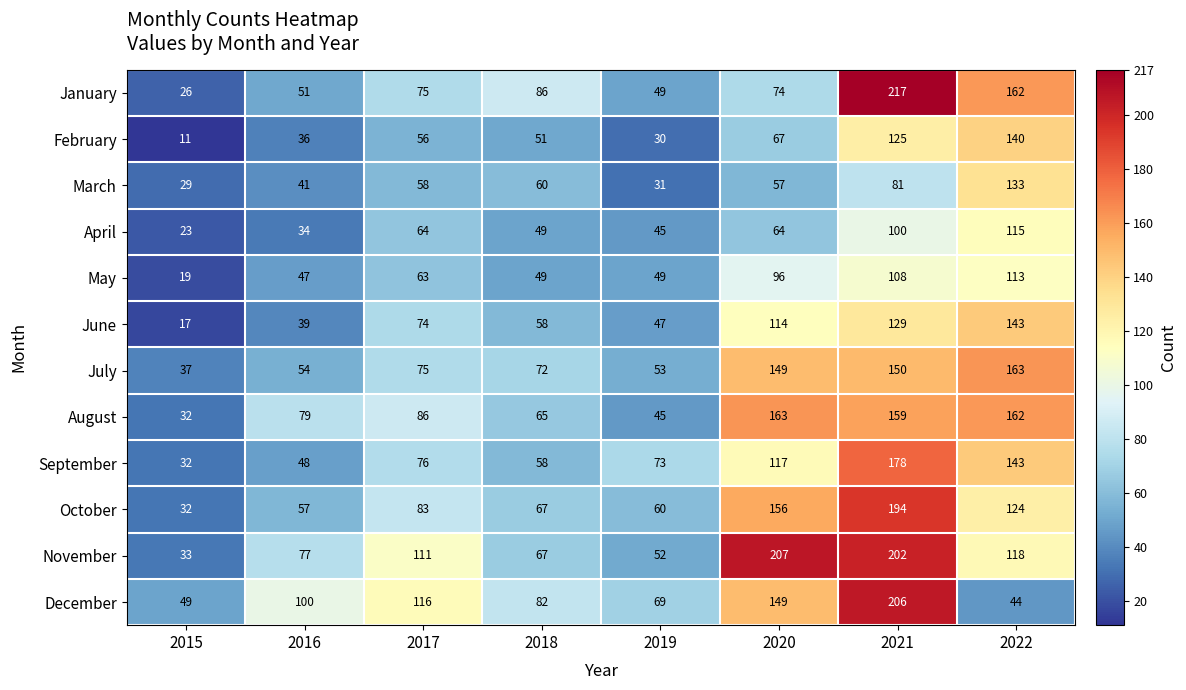

How many values in the April series are below 64?

4